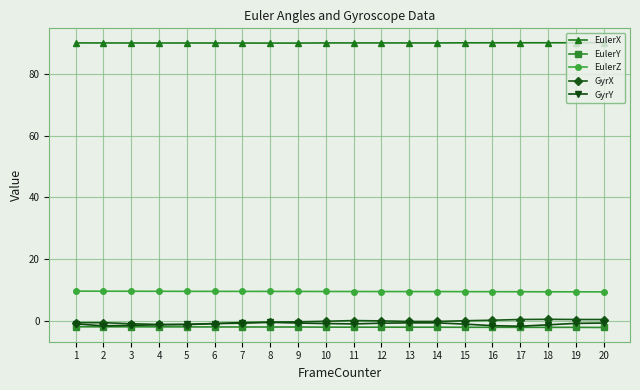

At how many categories does at least one series exceed 57?

20